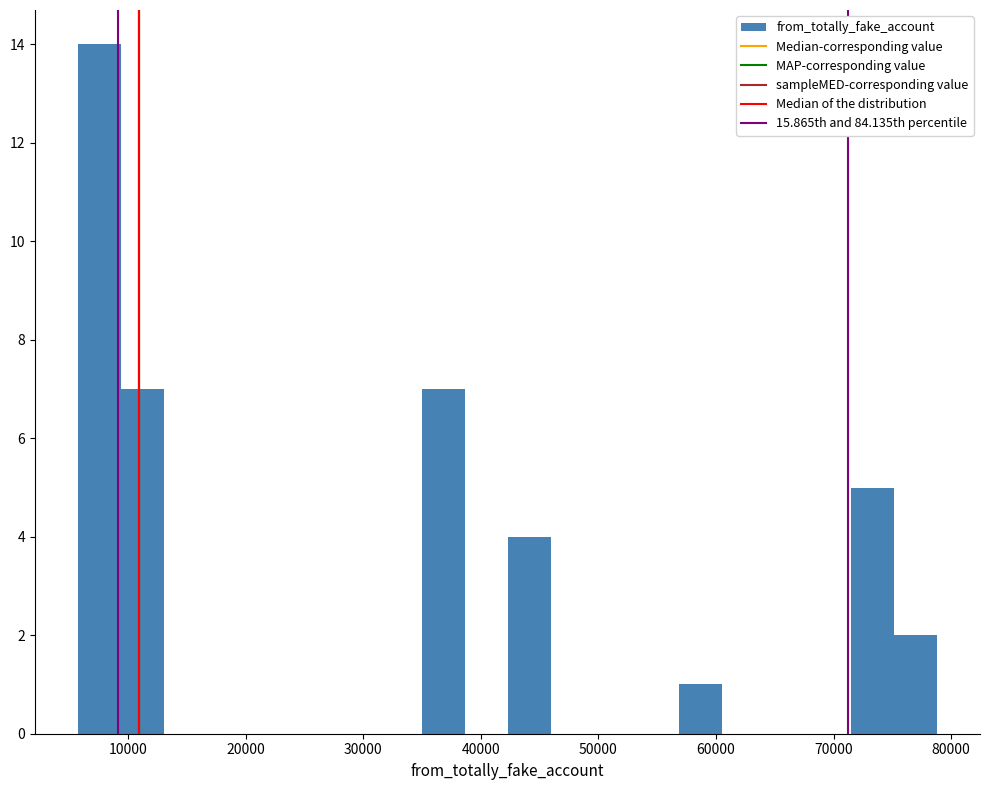

Around what value on the x-axis is the tallest bar? Give the approximate position of its centre, as read against the axis.

8000